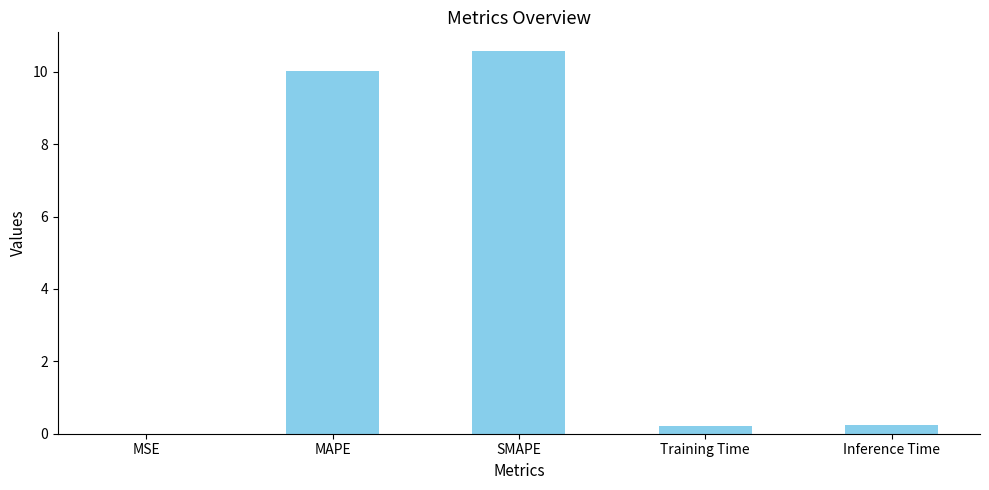

The chart shows a value of 3.3 at MAPE. True or false?

False